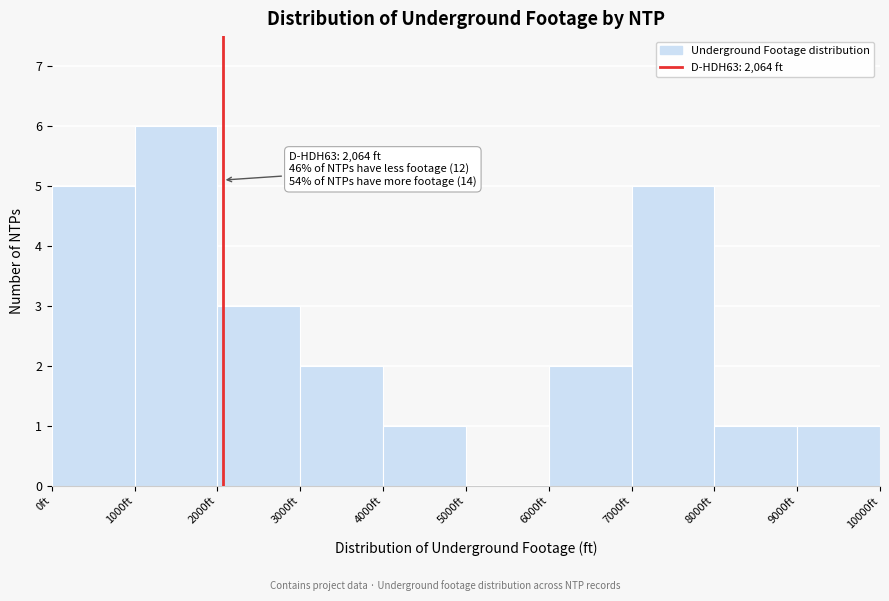

Which range on the x-axis has the tallest bar?

1000 to 2000